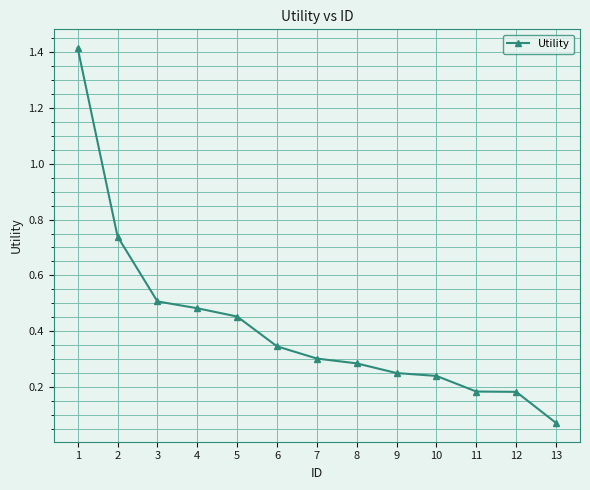

What is the change in value from 4 to 11?

-0.3